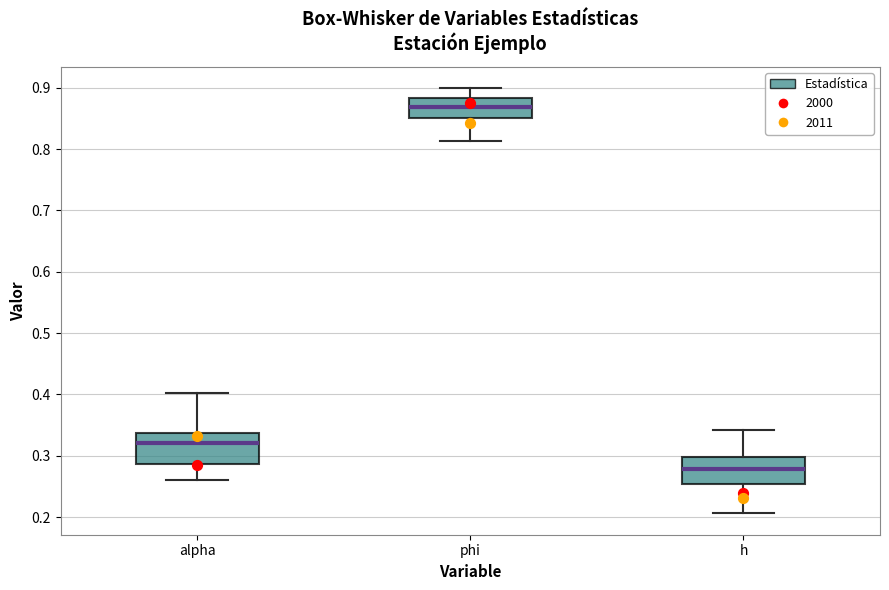

Where does the upper whisker of the box for phi end on the y-axis? The values are not printed on the chart, so give them approximately, as read against the axis.

0.90